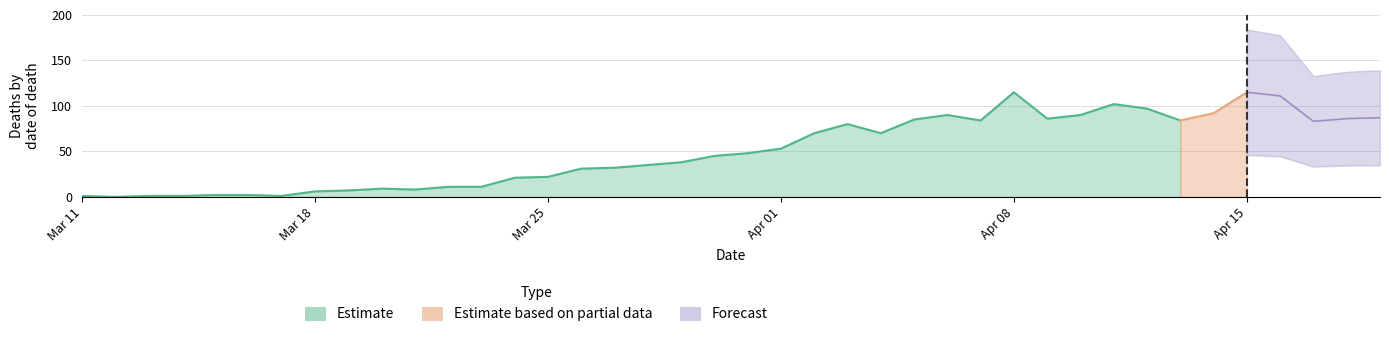

True or false: Forecast has a value of 0 at 2020-03-23.

True